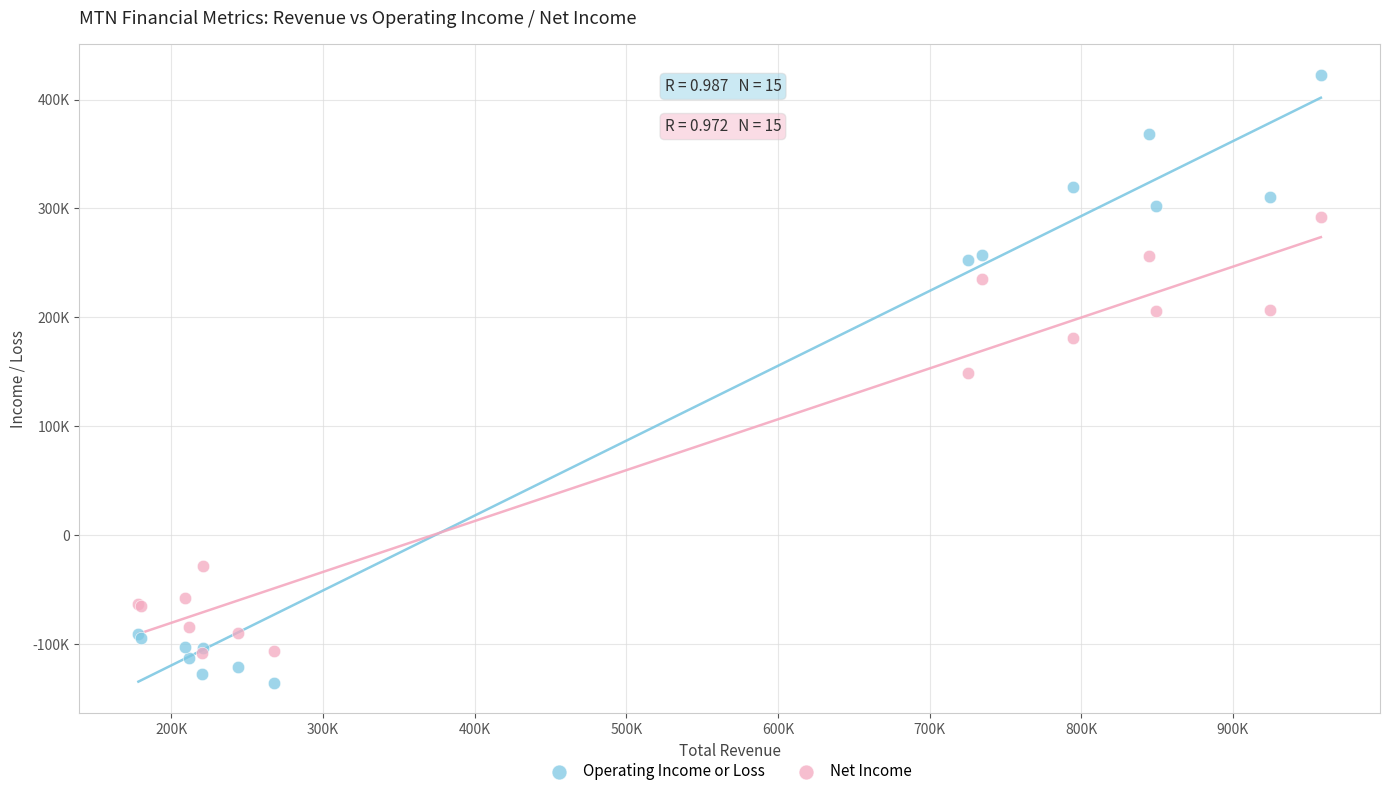

Which series has the largest Y range (max minus min)?

Operating Income or Loss